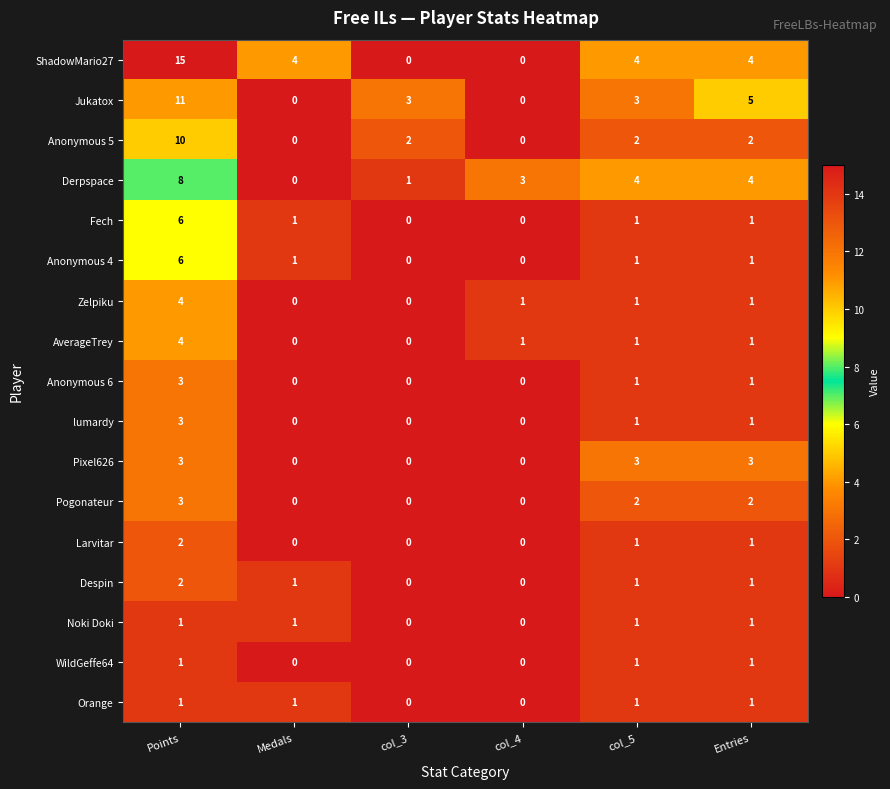

At which category is the sum across all series the highest?

Points